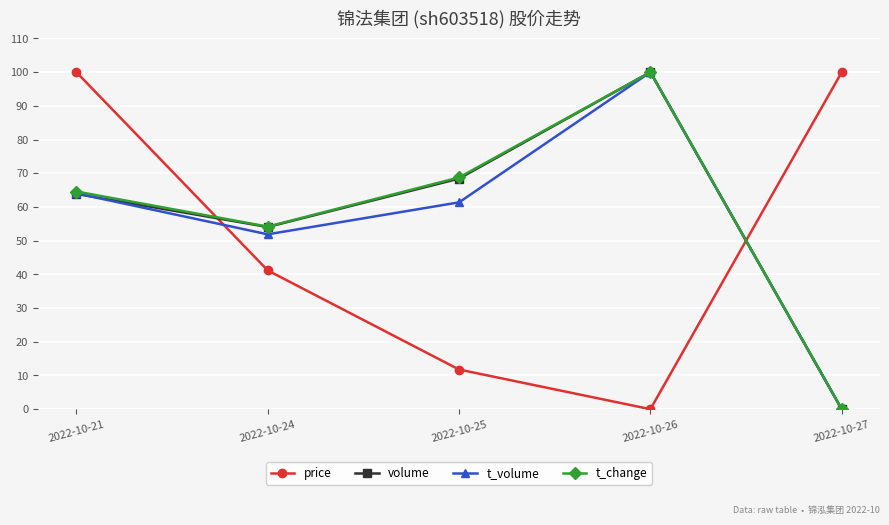

Between 2022-10-21 and 2022-10-24, which series saw the biggest shift?

price